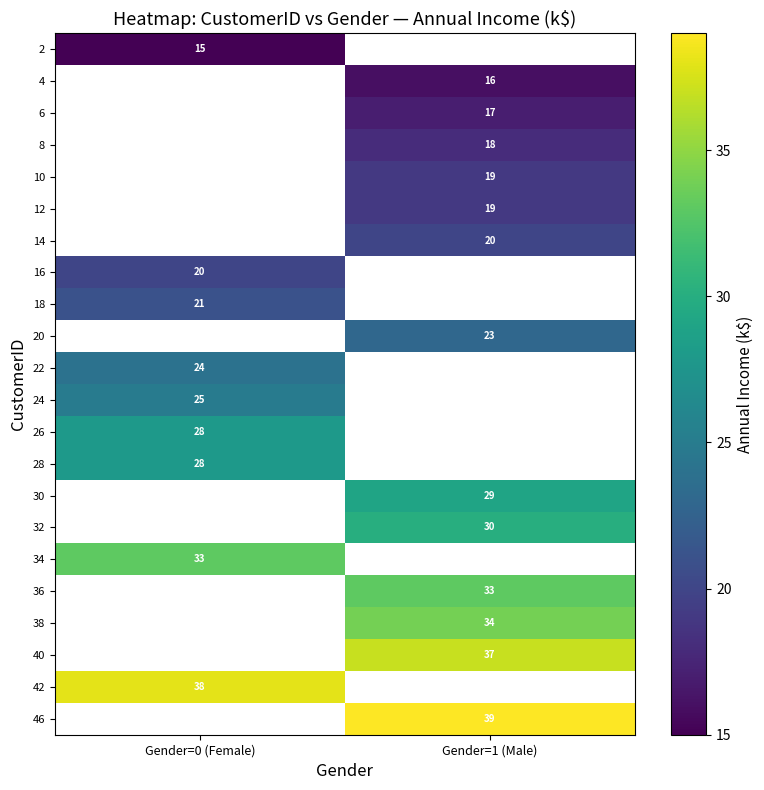

Is the value of 46 at Gender=1 (Male) greater than the value of 6 at Gender=1 (Male)?

Yes